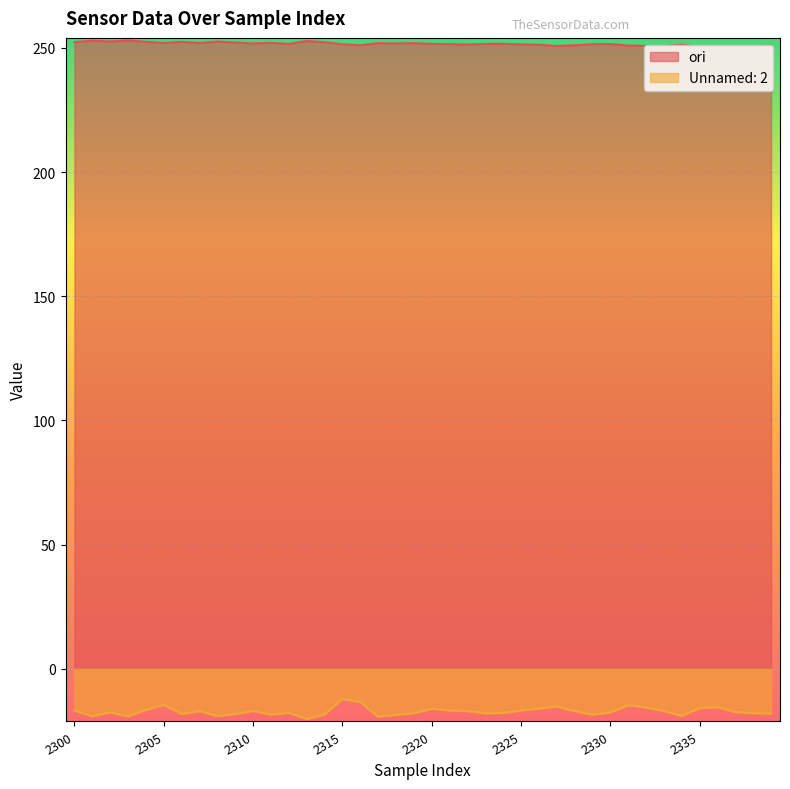

Between 2308 and 2325, which is larger?

2308